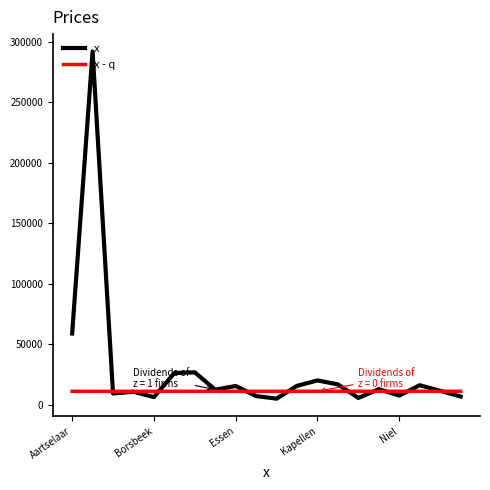

After their last crossing, which series has the higher values: x - q or x?

x - q